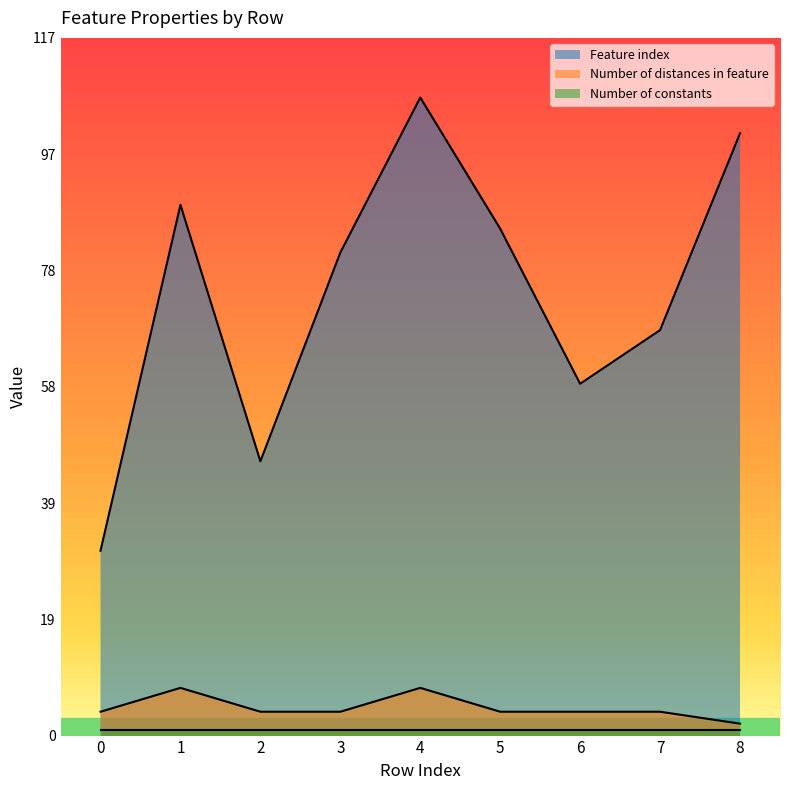

Rank the categories by Feature index value from highest to lowest.

4, 8, 1, 5, 3, 7, 6, 2, 0